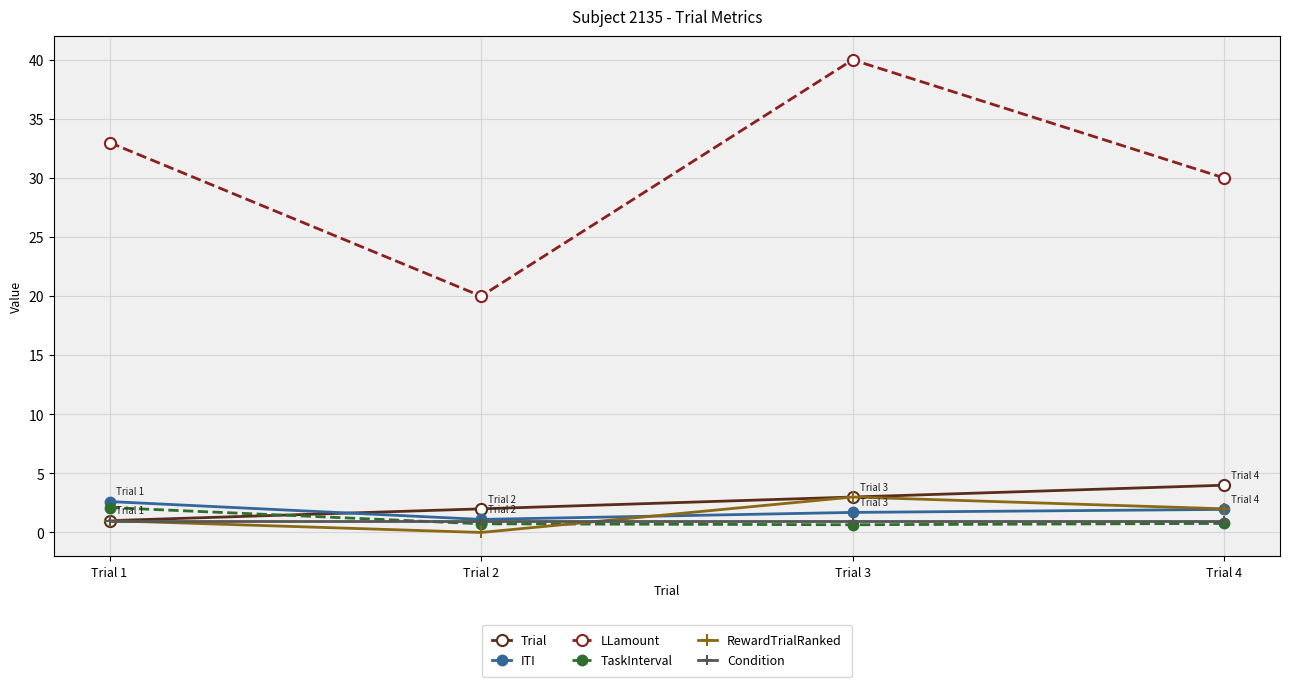

What is the total value across all series at Trial 1?

40.7